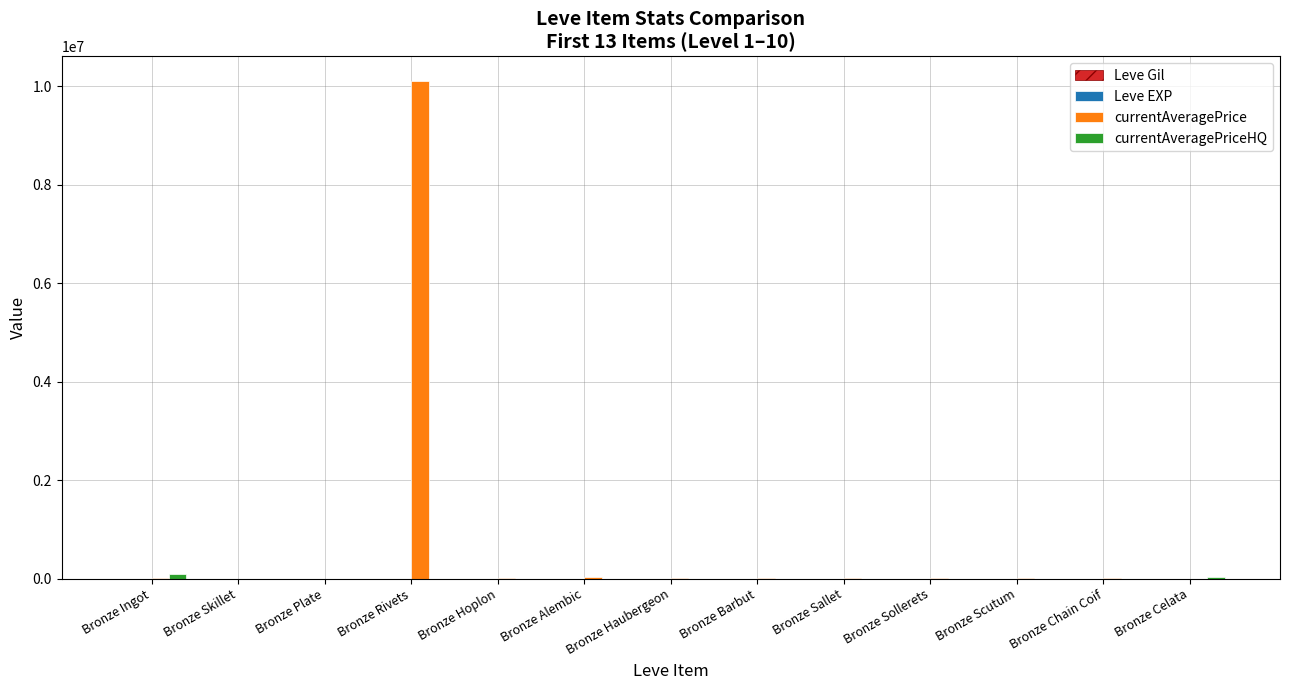

At which category is the sum across all series the highest?

Bronze Rivets